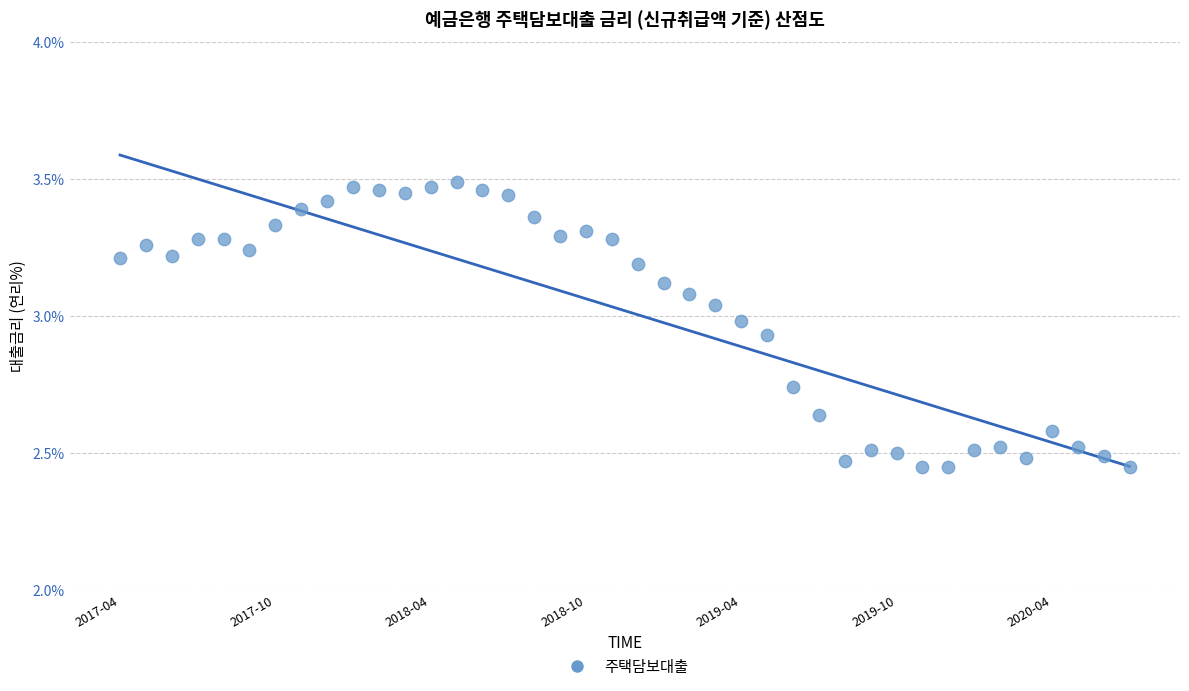

What is the range of Y values (max minus min)?

1.0